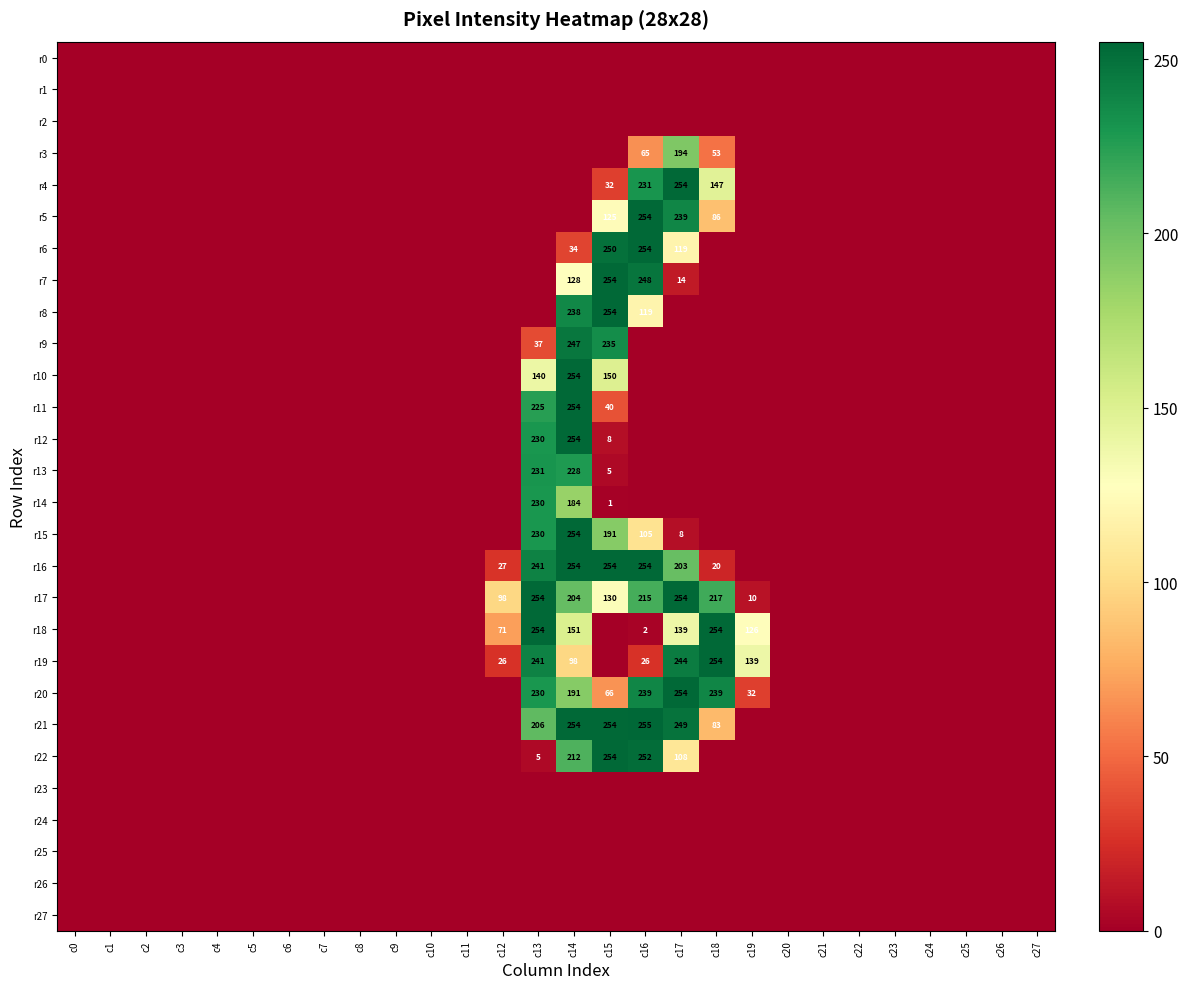

Which series has the largest total across all categories?

r17